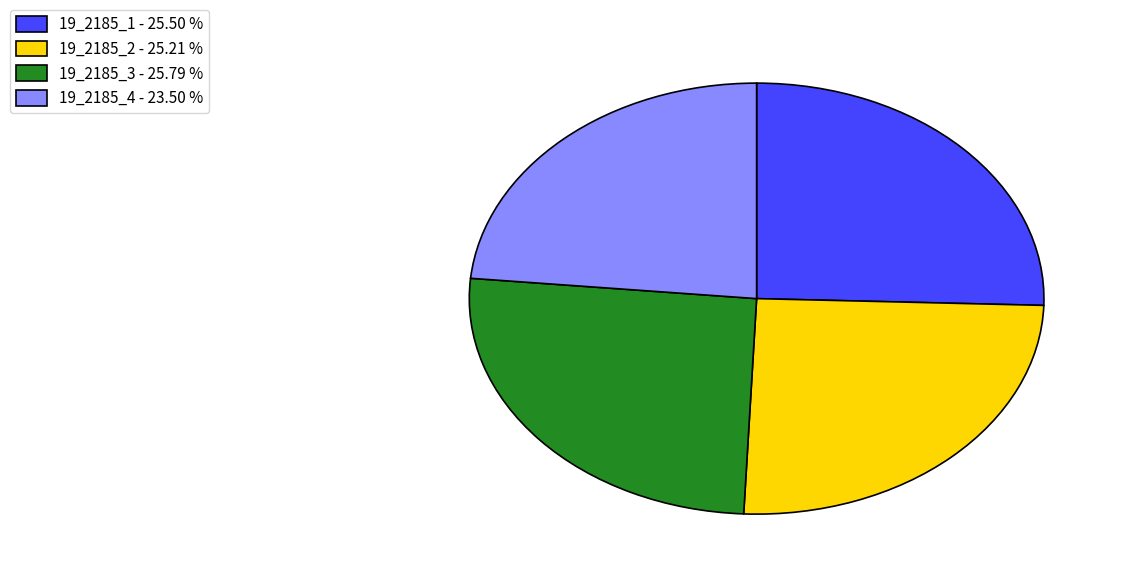

Does 19_2185_3 - 25.79 % represent more than half of the total?

No